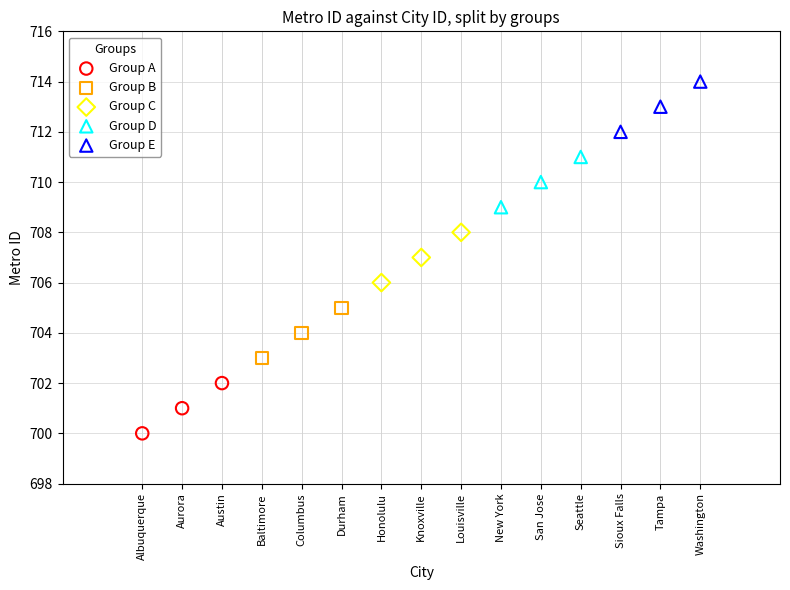

Which series contains the lowest Y value?

Group A